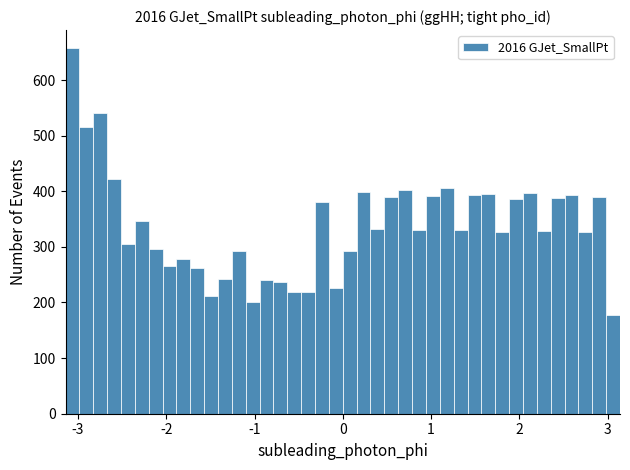

Around what value on the x-axis is the tallest bar? Give the approximate position of its centre, as read against the axis.

-3.1